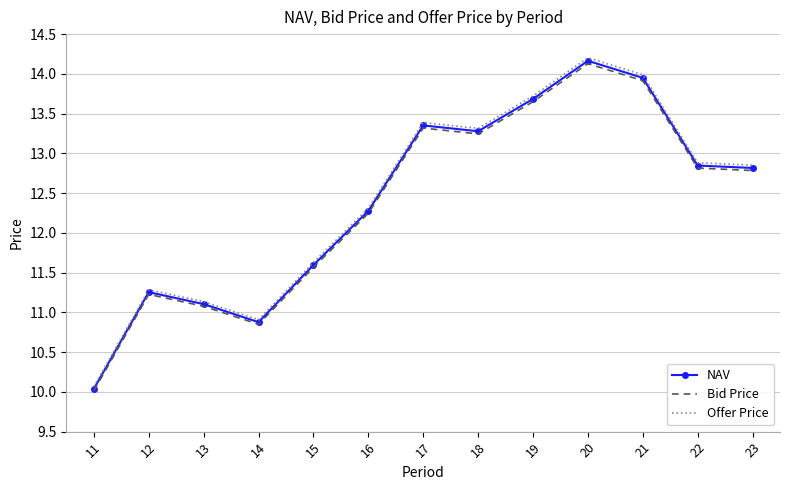

The Bid Price series shows 7.5 at 20. True or false?

False